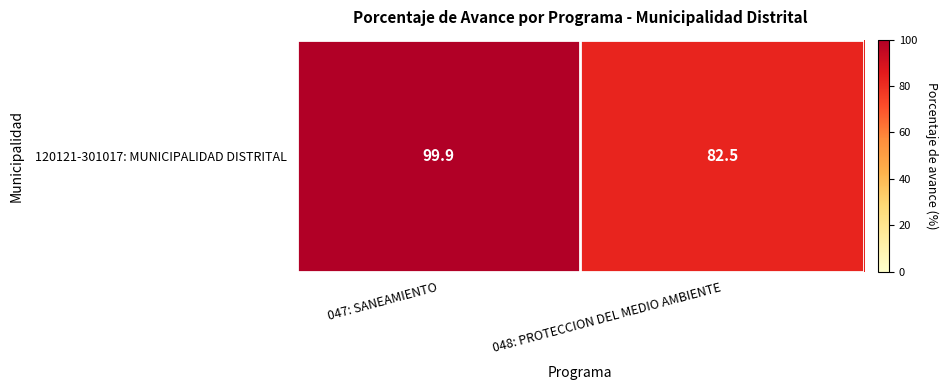

What is the sum of the values at 047: SANEAMIENTO and 048: PROTECCION DEL MEDIO AMBIENTE?

182.4